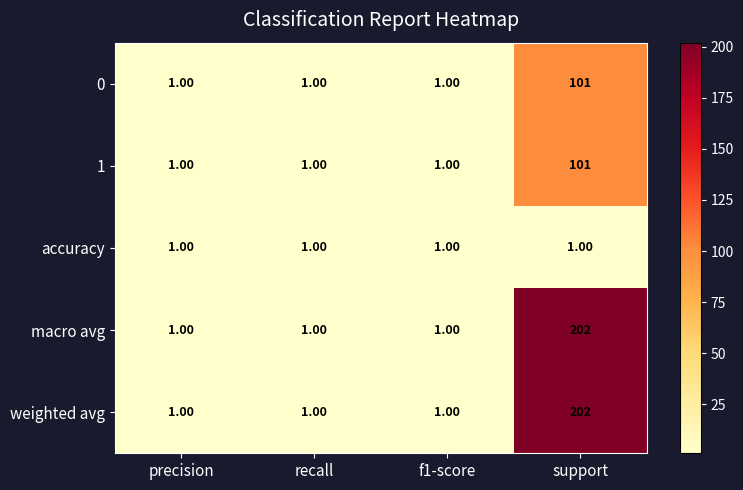

Is the value of macro avg at recall greater than the value of 1 at support?

No